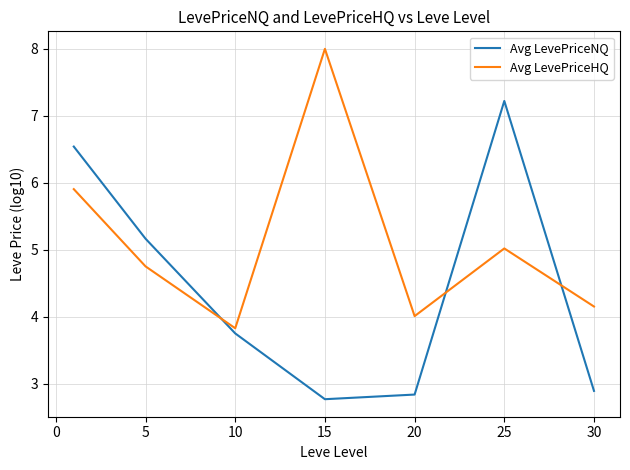

True or false: Avg LevePriceNQ and Avg LevePriceHQ intersect in this chart.

True